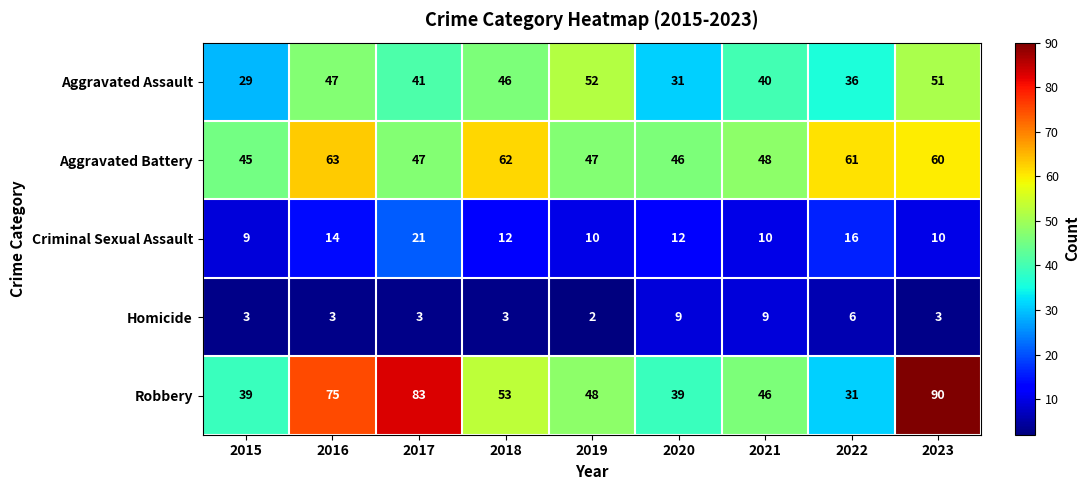

The Aggravated Assault series shows 41 at 2017. True or false?

True